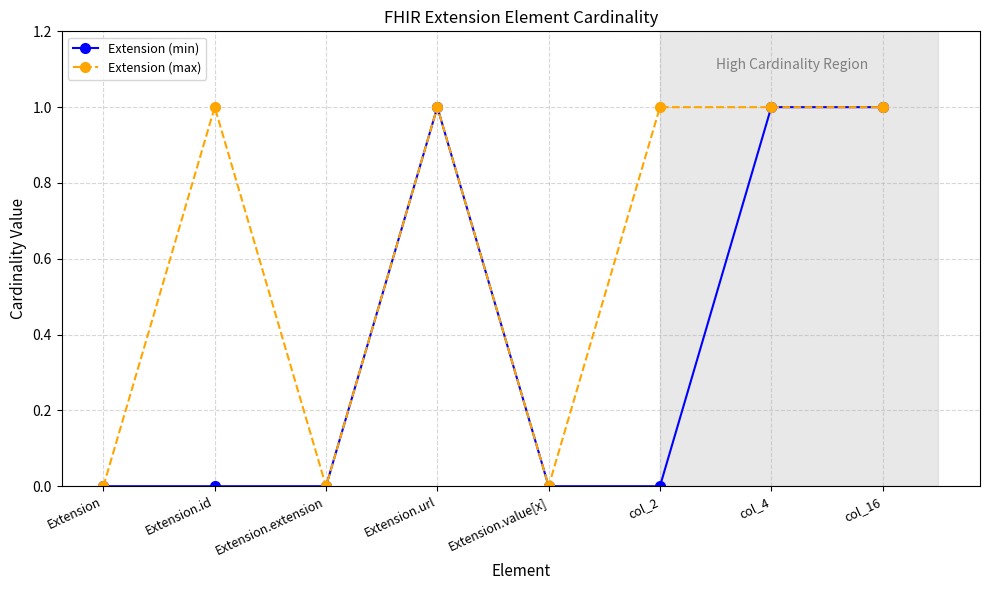

Reading left to right, list all the values displayed in this chart.

Extension (min): 0	0	0	1	0	0	1	1
Extension (max): 0	1	0	1	0	1	1	1